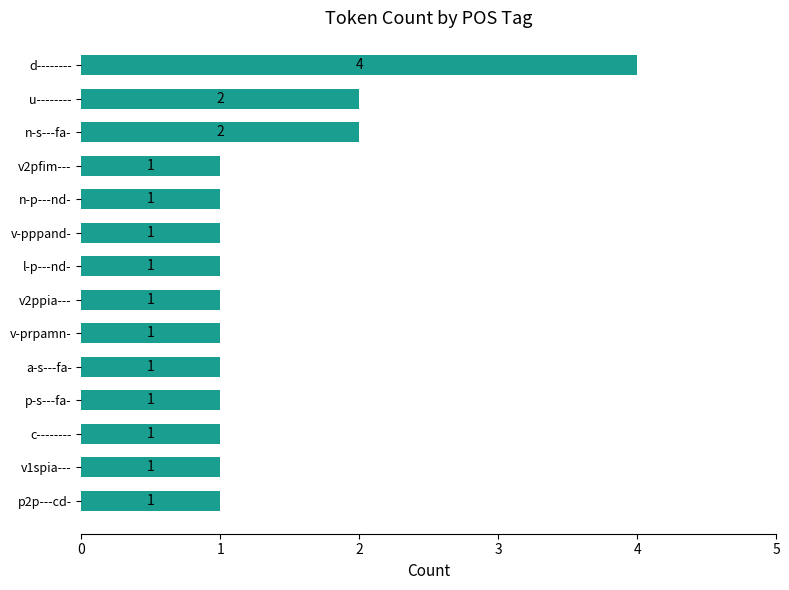

Which label corresponds to the largest value in the chart?

d--------